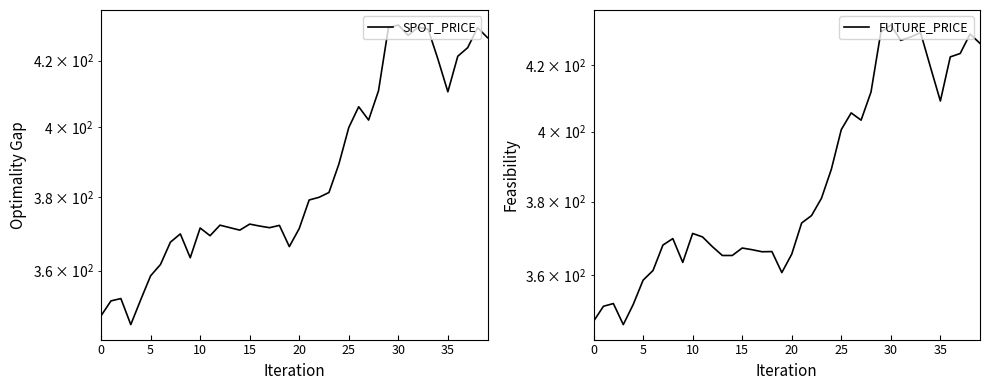

What is the difference between the second highest and minimum values in the SPOT_PRICE series?

84.3